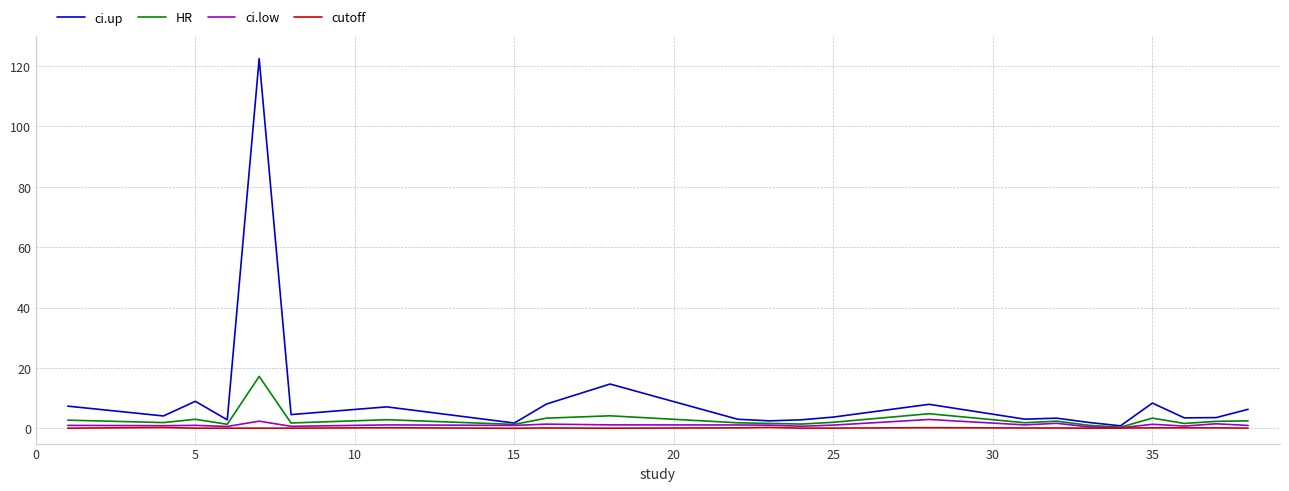

Which series has the largest total across all categories?

ci.up